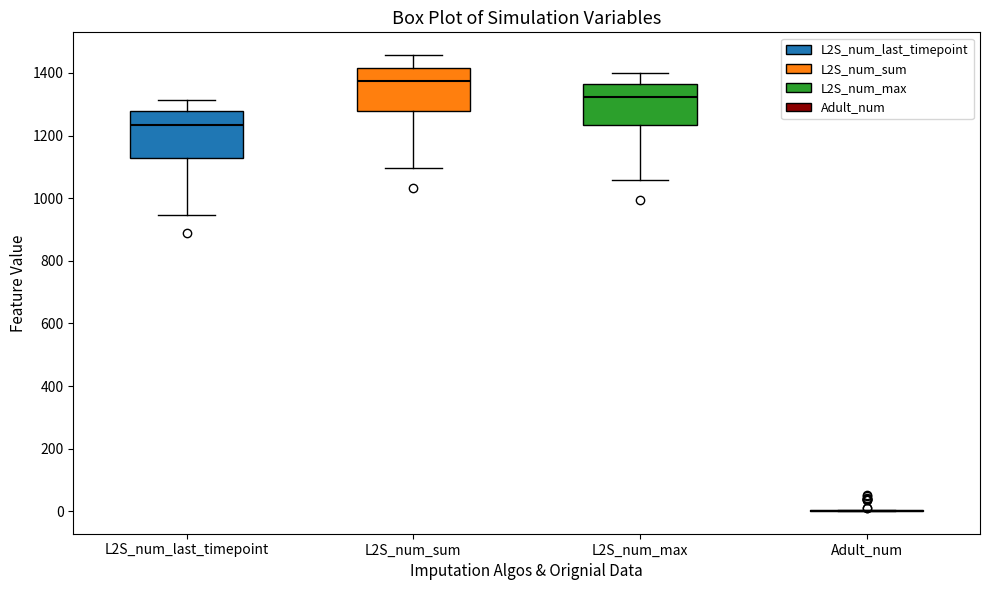

Where does the upper whisker of the box for L2S_num_sum end on the y-axis? The values are not printed on the chart, so give them approximately, as read against the axis.

1460